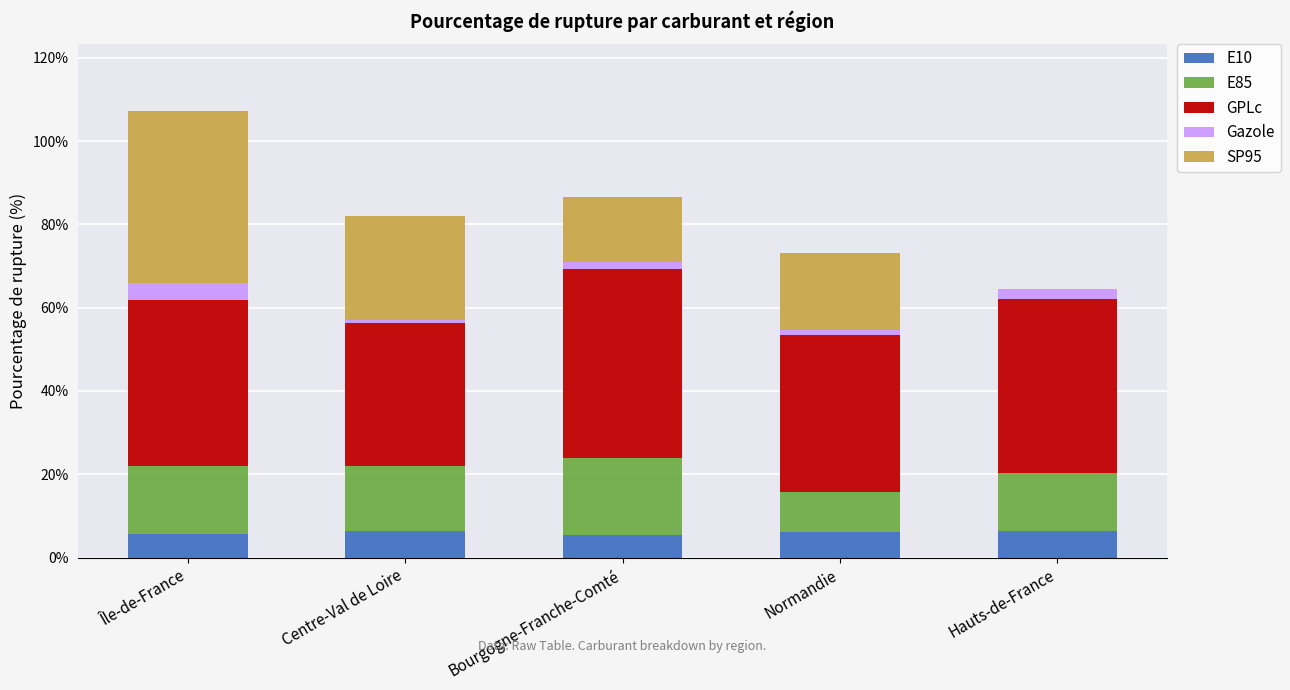

Are the bars horizontal?

No